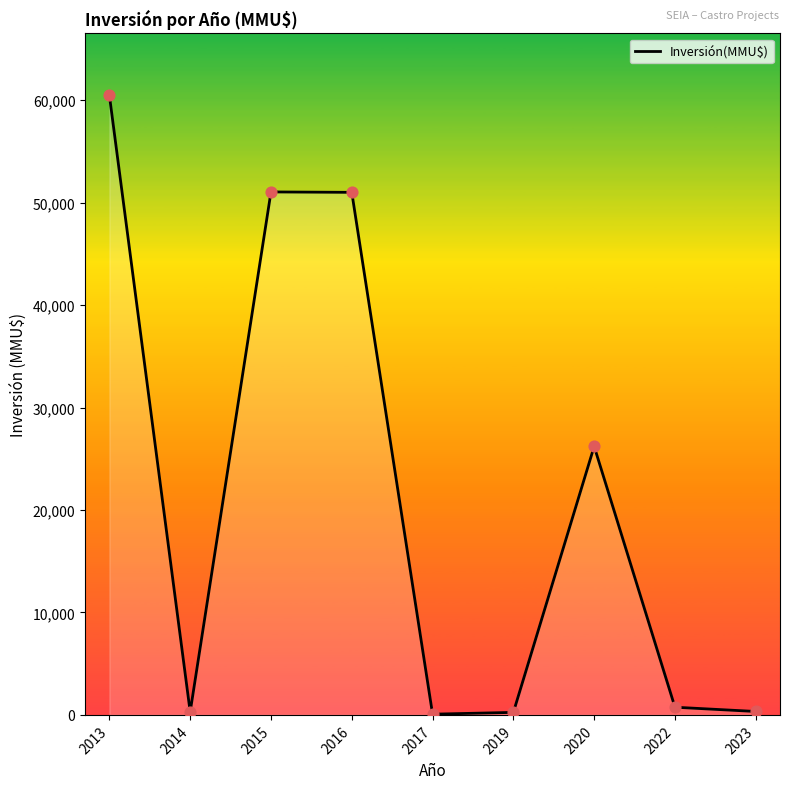

What is the change in value from 2015 to 2022?

-50290